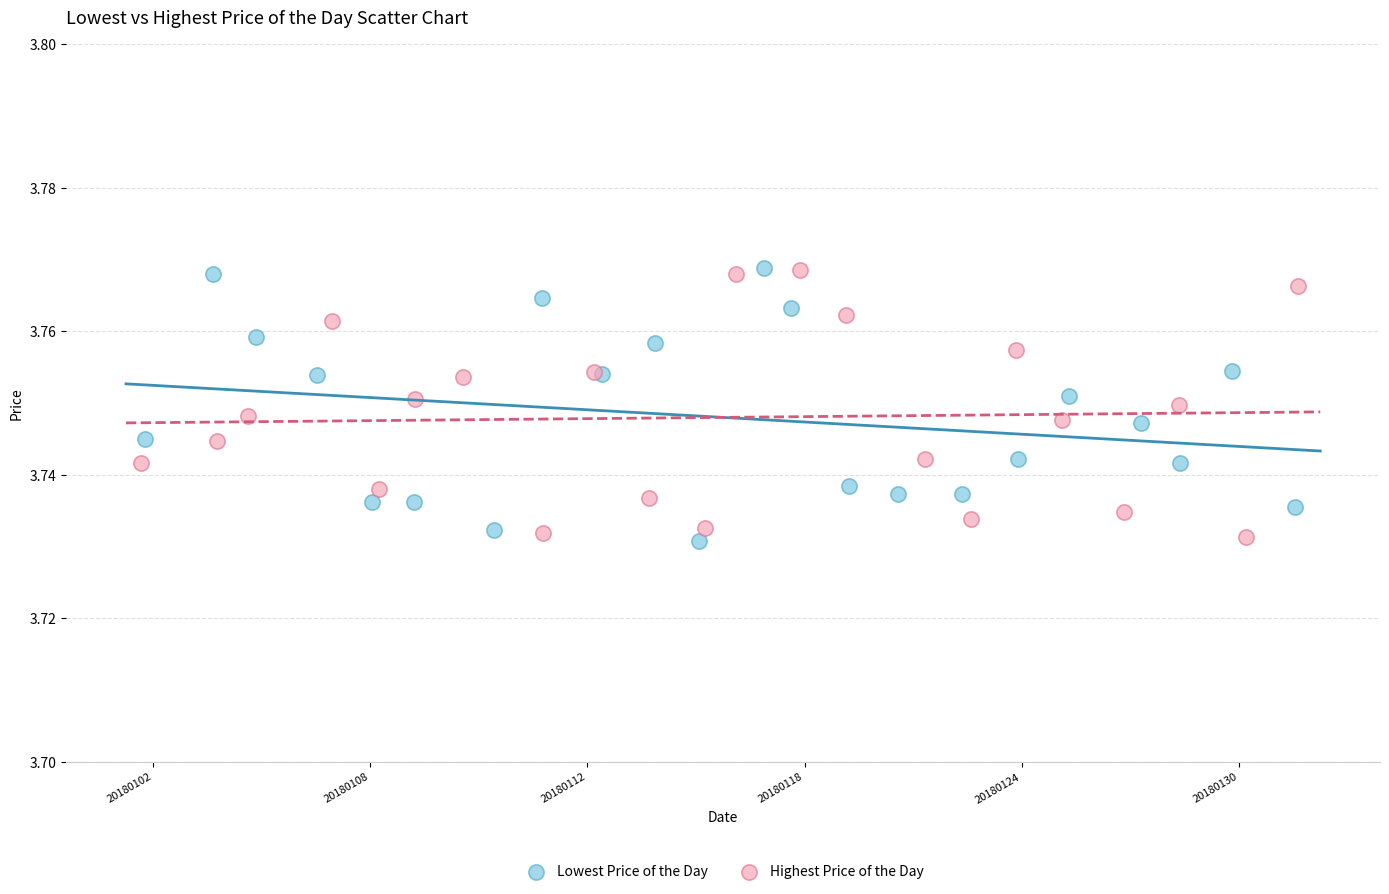

What are all the series names shown in the legend?

Lowest Price of the Day, Highest Price of the Day